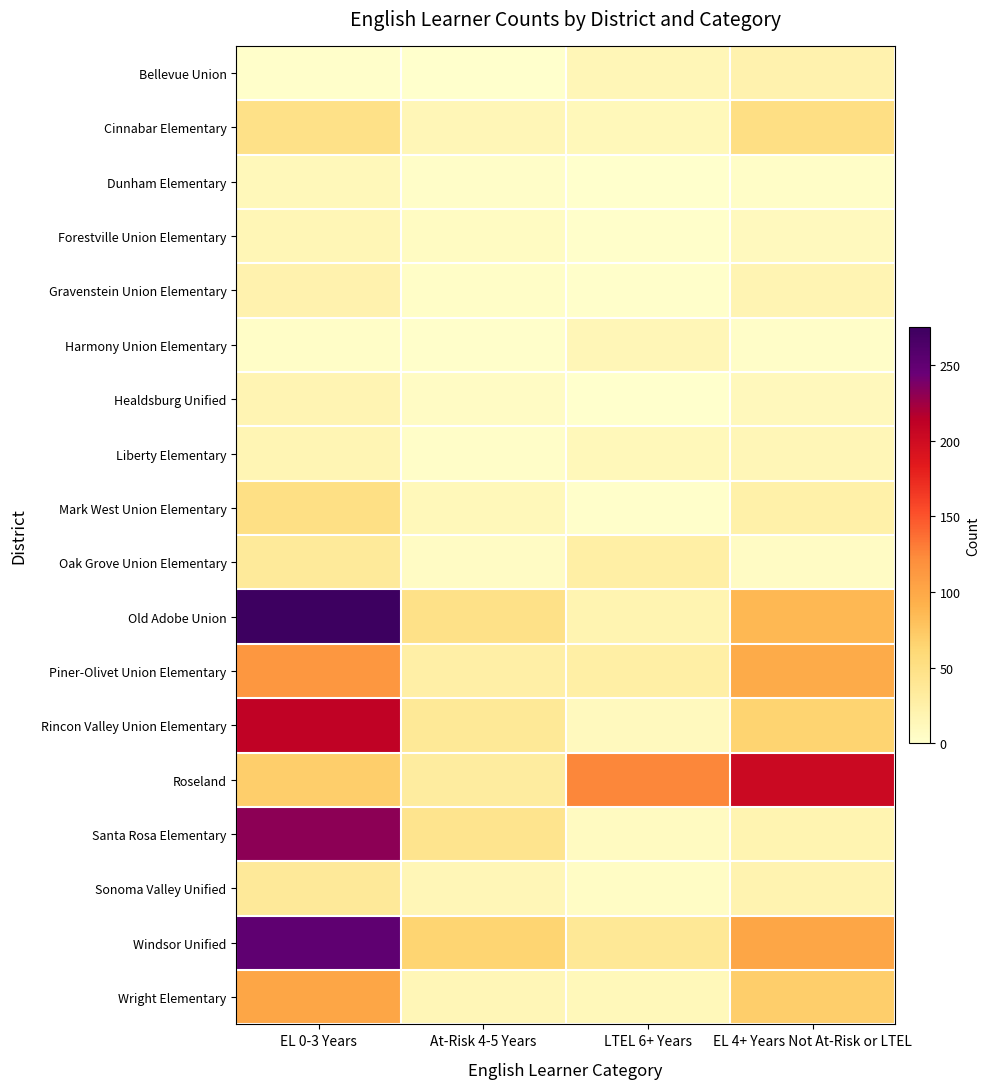

Reading left to right, transcribe all the data shown in this chart.

Bellevue Union: EL 0-3 Years=2	At-Risk 4-5 Years=0	LTEL 6+ Years=14	EL 4+ Years Not At-Risk or LTEL=21
Cinnabar Elementary: EL 0-3 Years=48	At-Risk 4-5 Years=14	LTEL 6+ Years=12	EL 4+ Years Not At-Risk or LTEL=51
Dunham Elementary: EL 0-3 Years=12	At-Risk 4-5 Years=3	LTEL 6+ Years=0	EL 4+ Years Not At-Risk or LTEL=4
Forestville Union Elementary: EL 0-3 Years=16	At-Risk 4-5 Years=7	LTEL 6+ Years=2	EL 4+ Years Not At-Risk or LTEL=10
Gravenstein Union Elementary: EL 0-3 Years=21	At-Risk 4-5 Years=4	LTEL 6+ Years=2	EL 4+ Years Not At-Risk or LTEL=18
Harmony Union Elementary: EL 0-3 Years=4	At-Risk 4-5 Years=2	LTEL 6+ Years=15	EL 4+ Years Not At-Risk or LTEL=3
Healdsburg Unified: EL 0-3 Years=18	At-Risk 4-5 Years=6	LTEL 6+ Years=0	EL 4+ Years Not At-Risk or LTEL=11
Liberty Elementary: EL 0-3 Years=17	At-Risk 4-5 Years=3	LTEL 6+ Years=12	EL 4+ Years Not At-Risk or LTEL=15
Mark West Union Elementary: EL 0-3 Years=50	At-Risk 4-5 Years=12	LTEL 6+ Years=2	EL 4+ Years Not At-Risk or LTEL=24
Oak Grove Union Elementary: EL 0-3 Years=35	At-Risk 4-5 Years=6	LTEL 6+ Years=27	EL 4+ Years Not At-Risk or LTEL=6
Old Adobe Union: EL 0-3 Years=275	At-Risk 4-5 Years=48	LTEL 6+ Years=19	EL 4+ Years Not At-Risk or LTEL=86
Piner-Olivet Union Elementary: EL 0-3 Years=113	At-Risk 4-5 Years=26	LTEL 6+ Years=27	EL 4+ Years Not At-Risk or LTEL=97
Rincon Valley Union Elementary: EL 0-3 Years=211	At-Risk 4-5 Years=37	LTEL 6+ Years=10	EL 4+ Years Not At-Risk or LTEL=65
Roseland: EL 0-3 Years=69	At-Risk 4-5 Years=32	LTEL 6+ Years=125	EL 4+ Years Not At-Risk or LTEL=202
Santa Rosa Elementary: EL 0-3 Years=232	At-Risk 4-5 Years=43	LTEL 6+ Years=8	EL 4+ Years Not At-Risk or LTEL=19
Sonoma Valley Unified: EL 0-3 Years=36	At-Risk 4-5 Years=14	LTEL 6+ Years=5	EL 4+ Years Not At-Risk or LTEL=20
Windsor Unified: EL 0-3 Years=251	At-Risk 4-5 Years=64	LTEL 6+ Years=38	EL 4+ Years Not At-Risk or LTEL=102
Wright Elementary: EL 0-3 Years=102	At-Risk 4-5 Years=14	LTEL 6+ Years=12	EL 4+ Years Not At-Risk or LTEL=69